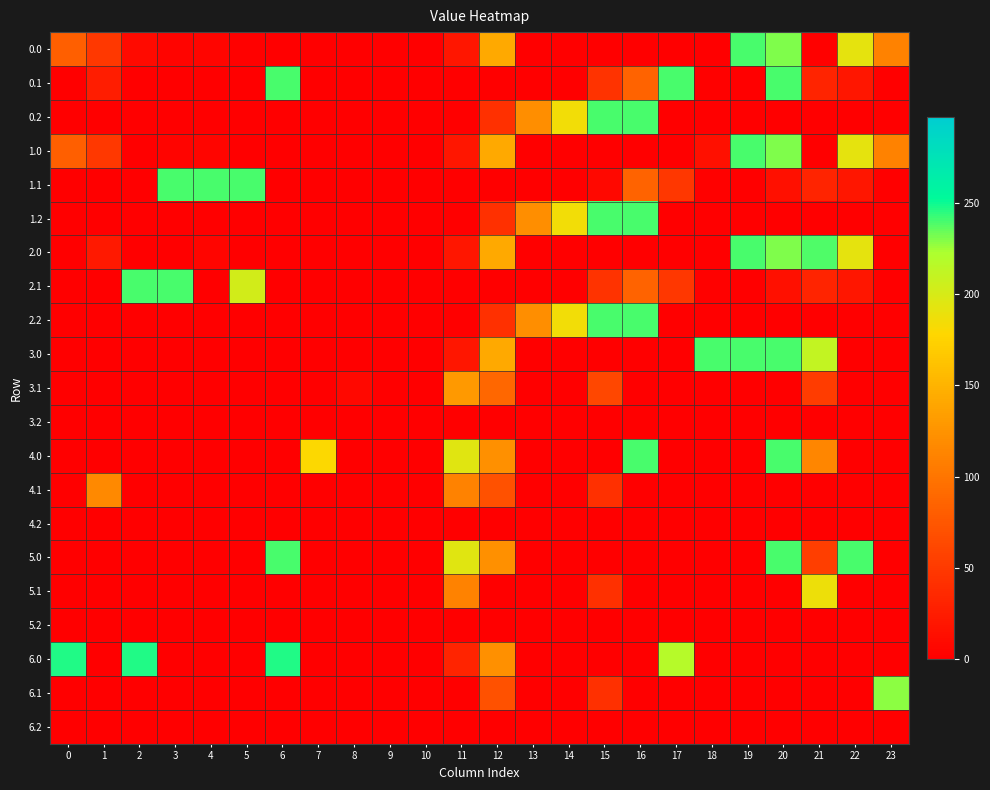

Rank the series by their maximum value, from highest to lowest.

6.0, 0.0, 0.1, 0.2, 1.0, 1.1, 1.2, 2.0, 2.1, 2.2, 3.0, 4.0, 5.0, 6.1, 5.1, 3.1, 4.1, 3.2, 4.2, 5.2, 6.2